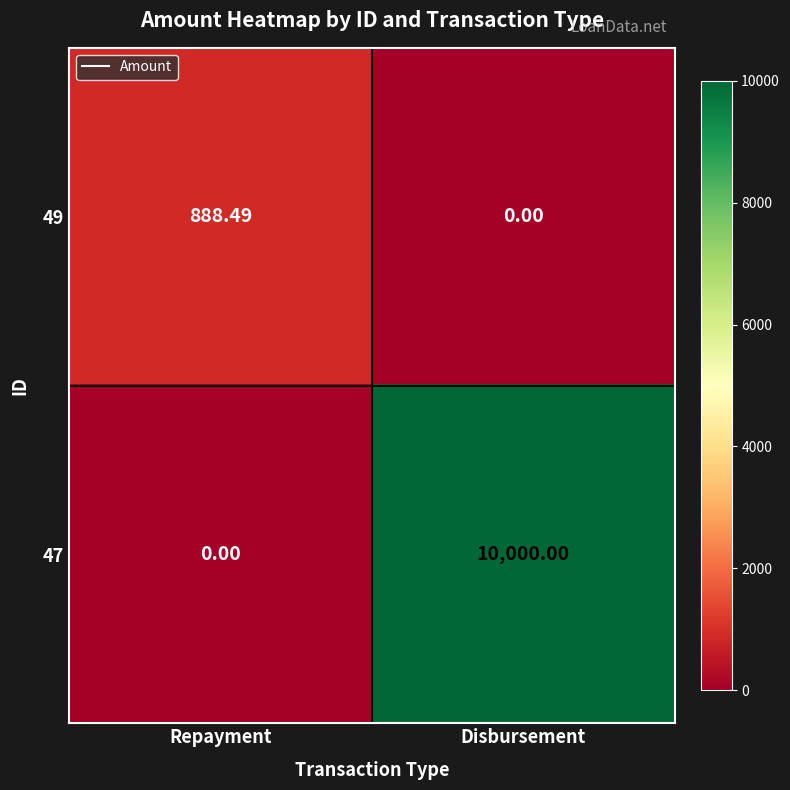

At which label is 49 closest to 444?

Disbursement